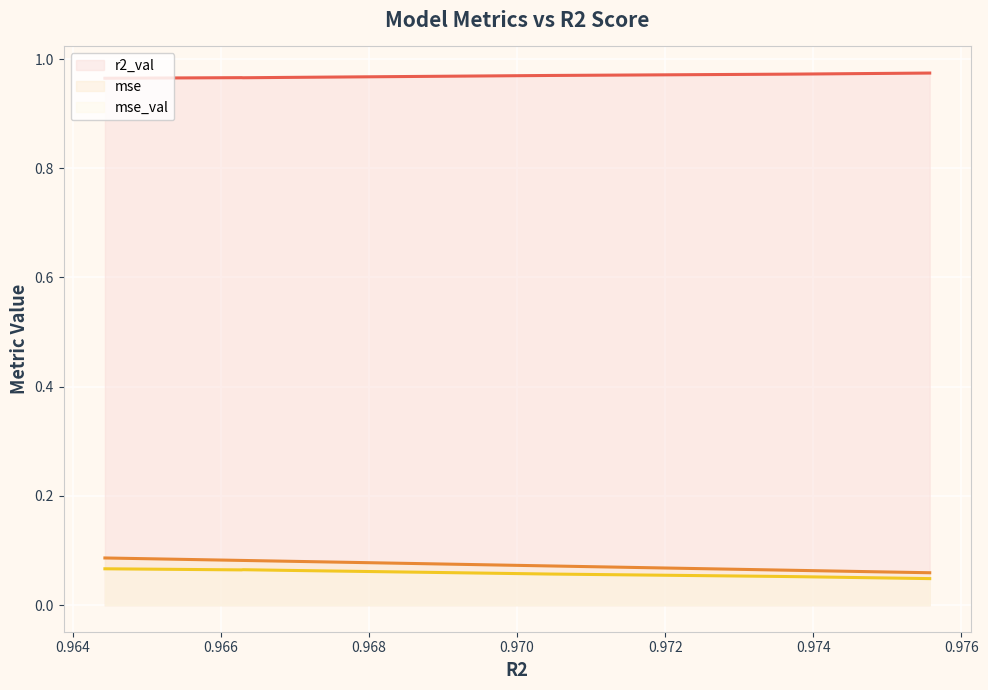

True or false: mse_val (line) and r2_val (line) intersect in this chart.

False